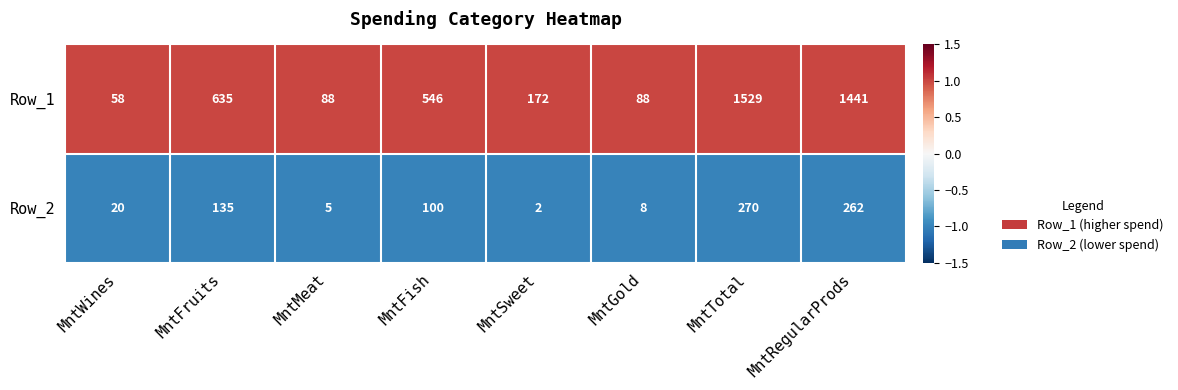

Which series has the largest range (max minus min)?

Row_1